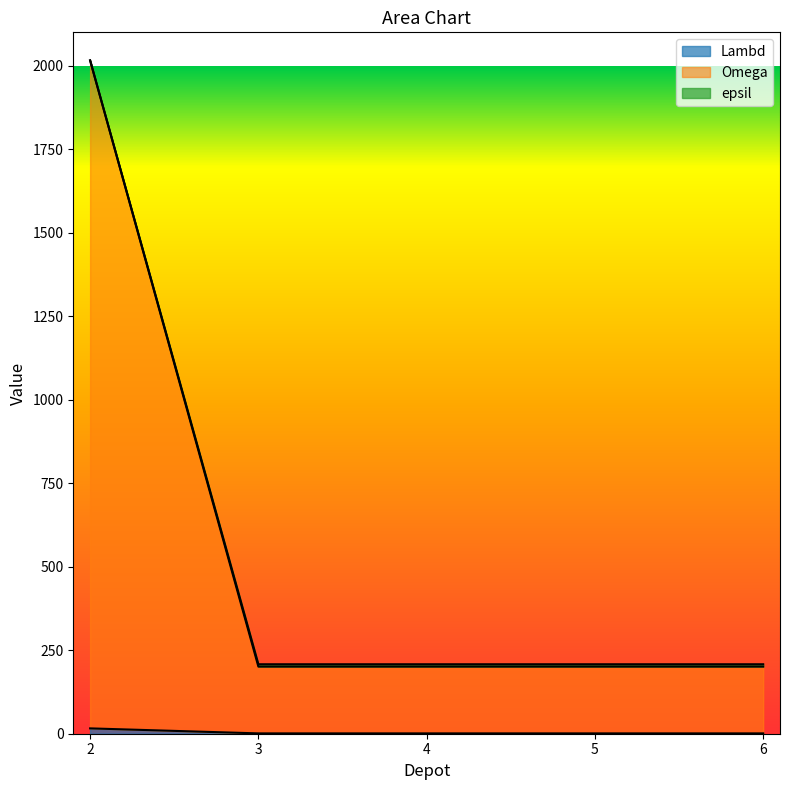

True or false: Omega and Lambd intersect in this chart.

False